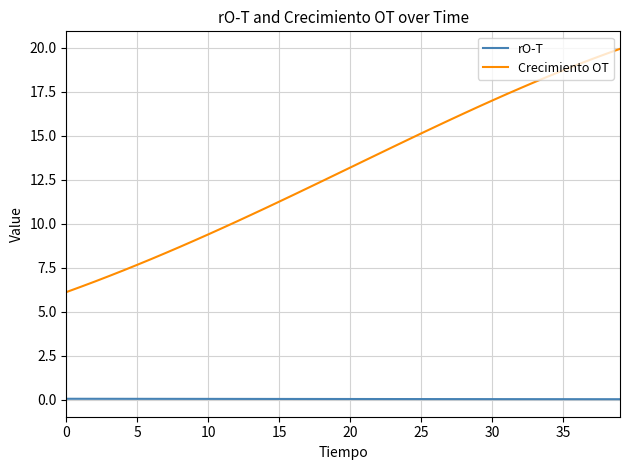

What is the greatest value displayed?

19.9